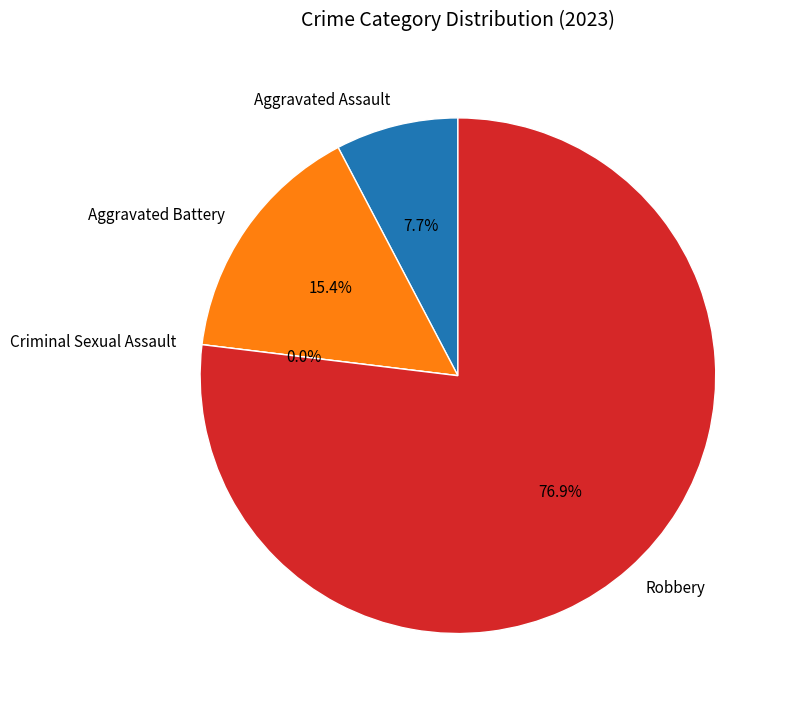

To the nearest percent, what is the average slice percentage?

25%